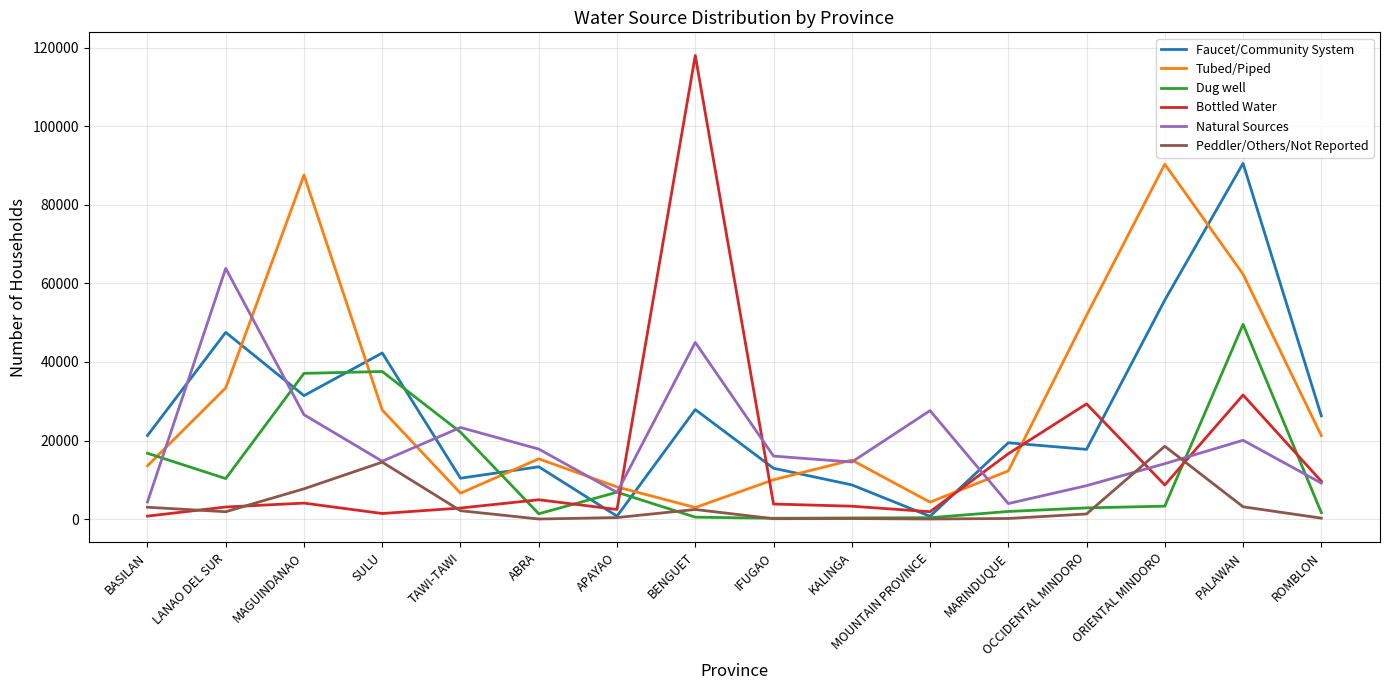

Does the chart have visible grid lines?

Yes